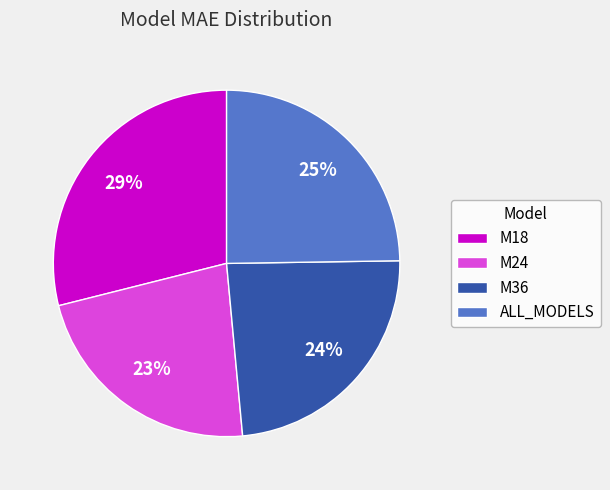

True or false: M24 accounts for 23% of the total.

True